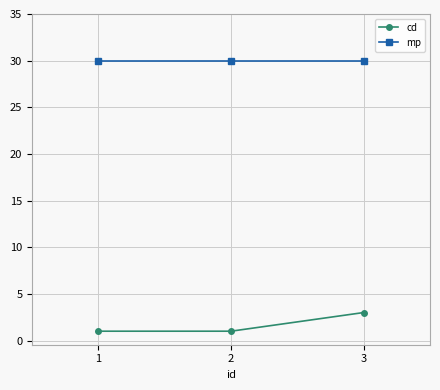

Is it true that mp equals 30 at 2?

True